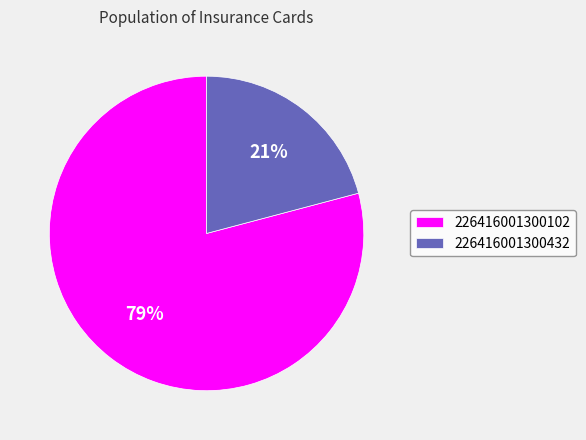

To the nearest percent, what portion does 226416001300432 represent?

21%